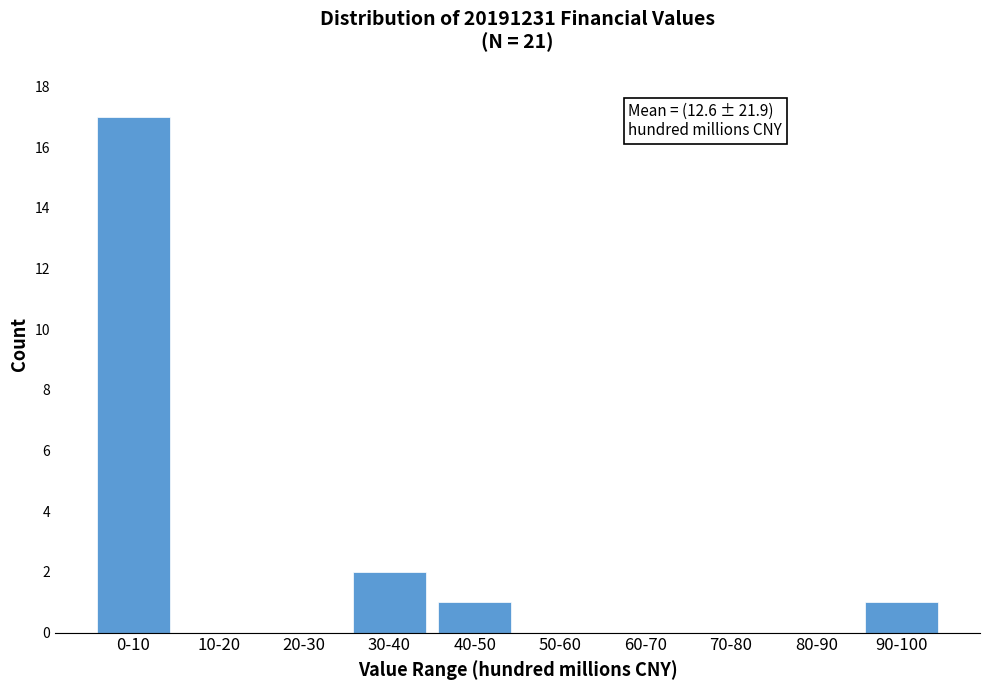

Reading right to left, extract all data points from this chart.

90-100=1	80-90=0	70-80=0	60-70=0	50-60=0	40-50=1	30-40=2	20-30=0	10-20=0	0-10=17